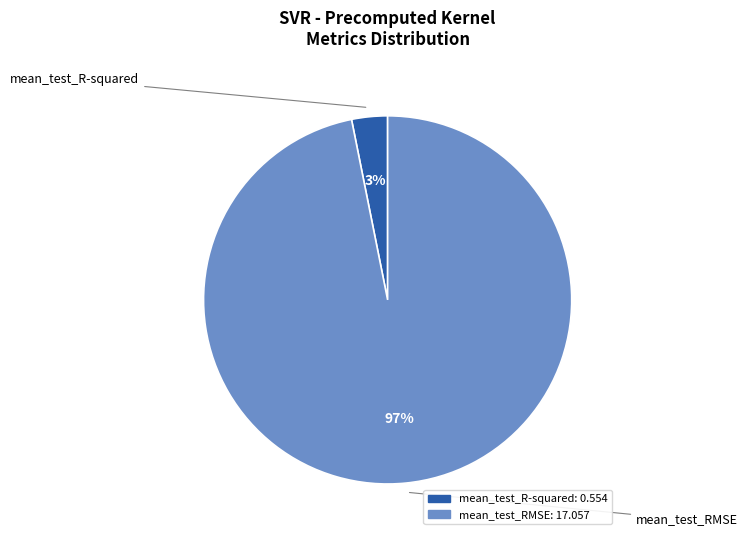

How many segments does this pie chart have?

2